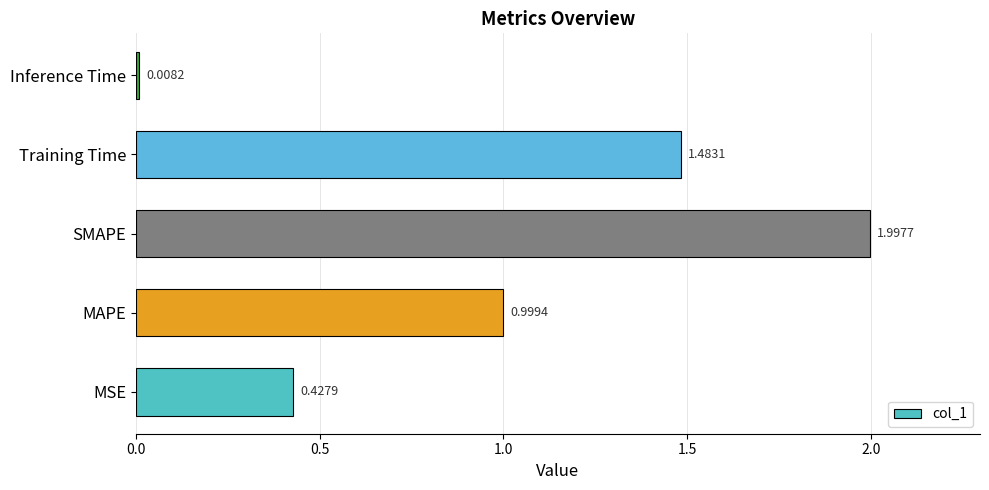

Rank the categories by value from highest to lowest.

SMAPE, Training Time, MAPE, MSE, Inference Time